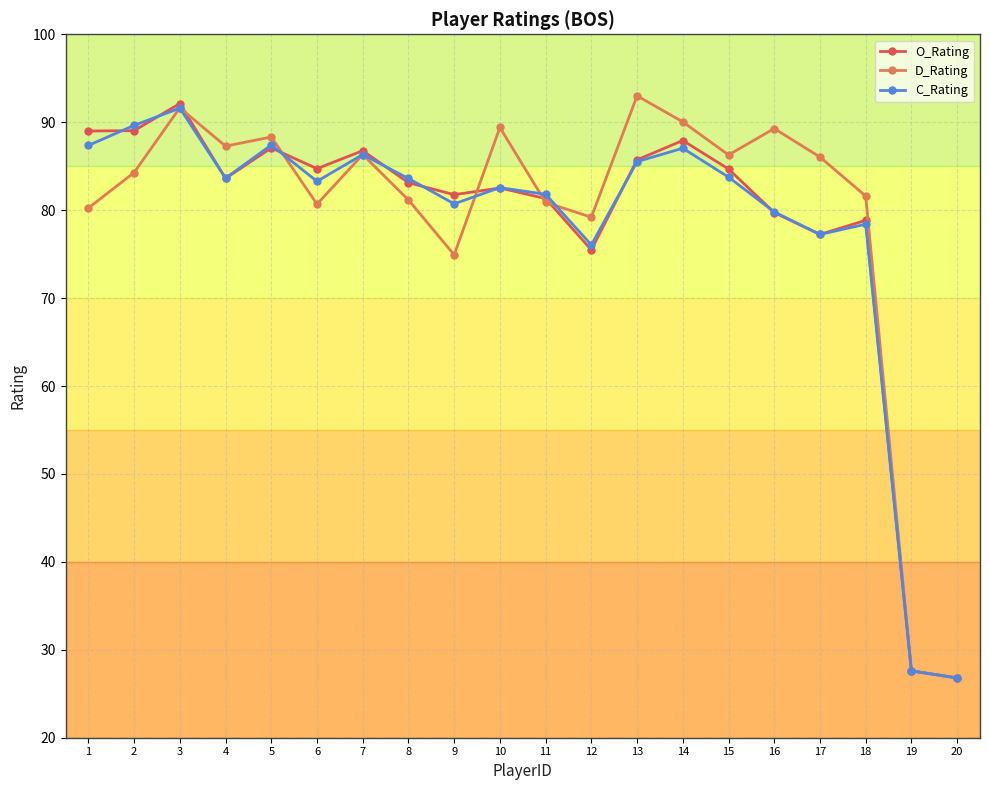

Where is the first local maximum for O_Rating?

3